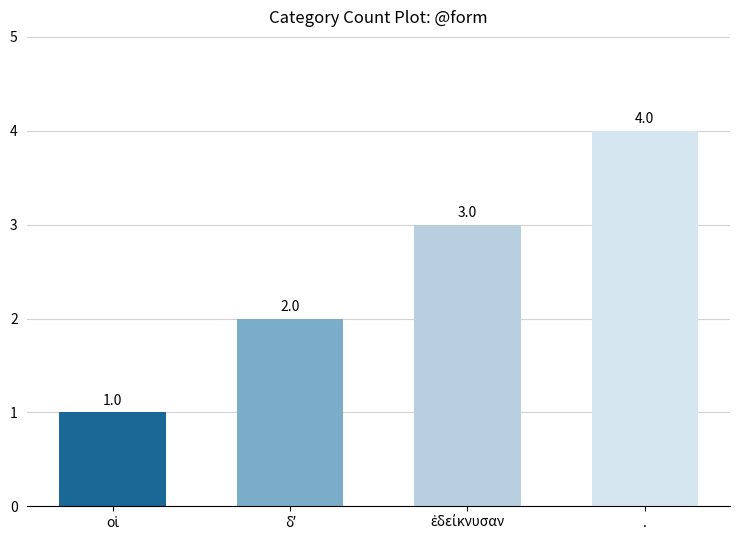

What is the greatest value displayed?

4